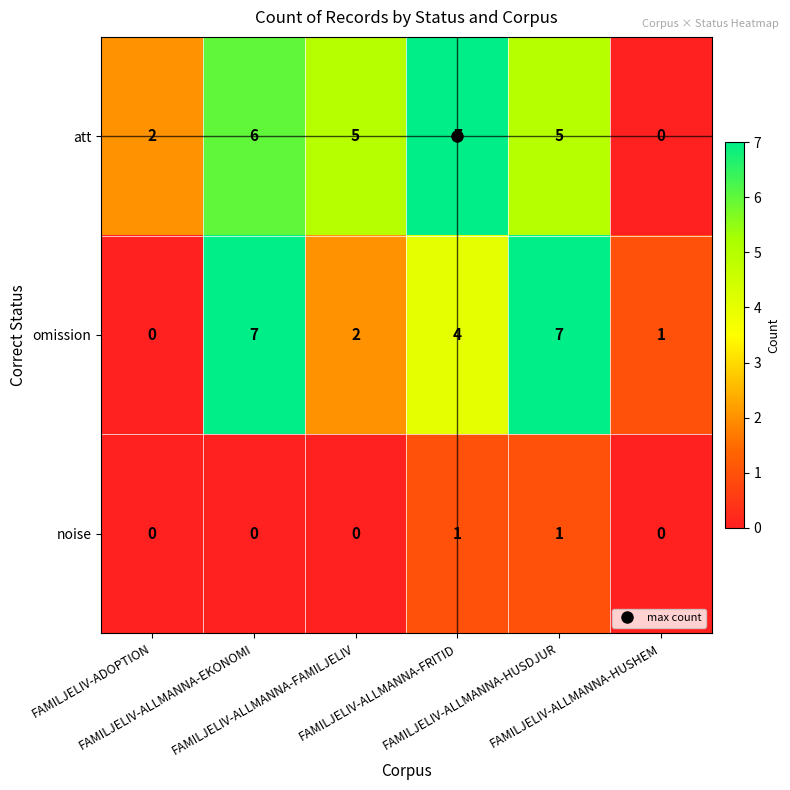

Count the omission values in the range 1 to 7.

5